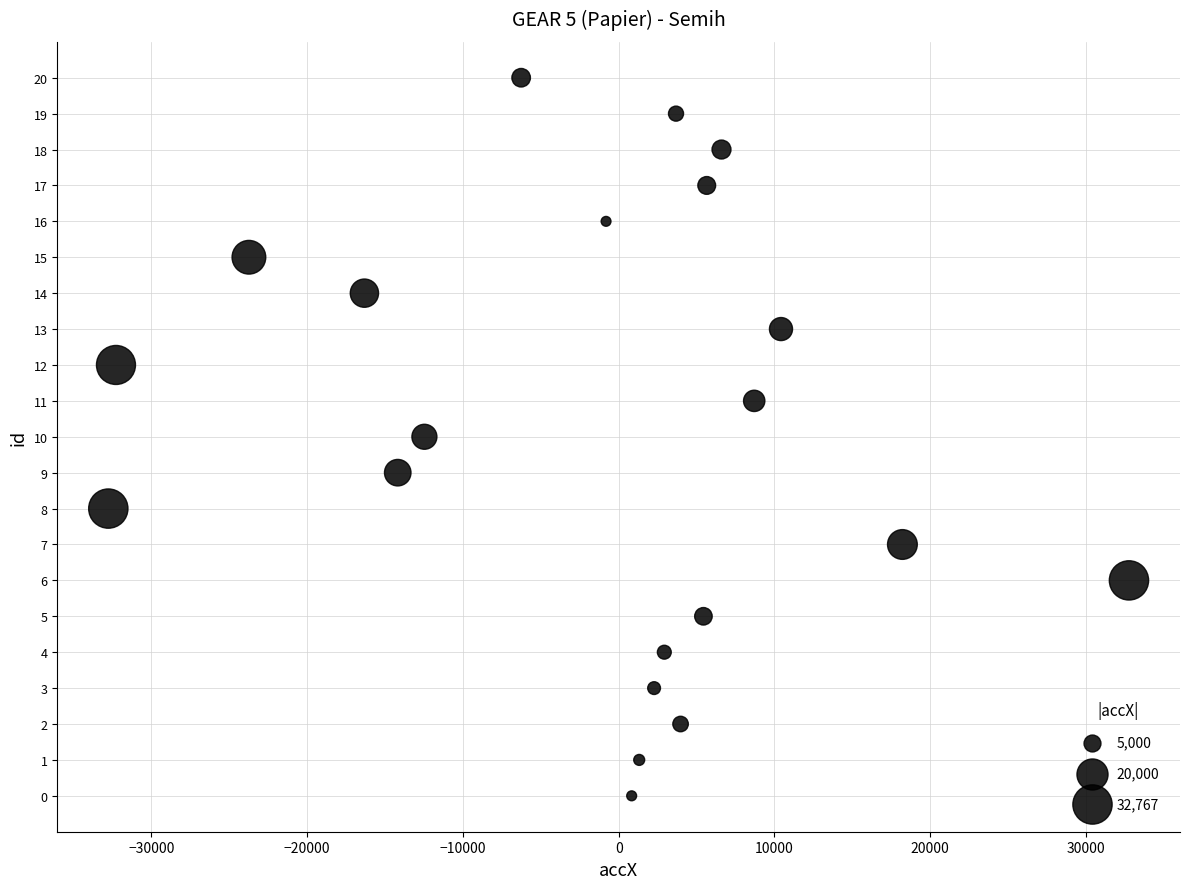

What is the range of Y values (max minus min)?

20